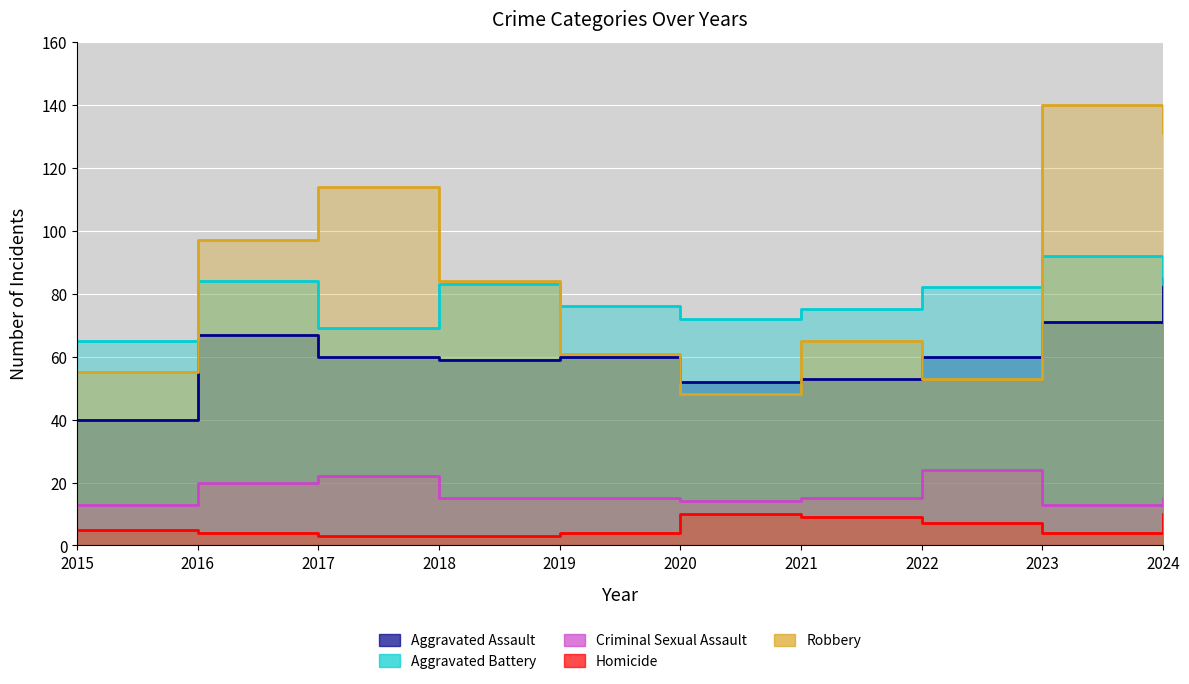

List the labels in order of Robbery value, largest first.

2023, 2024, 2017, 2016, 2018, 2021, 2019, 2015, 2022, 2020